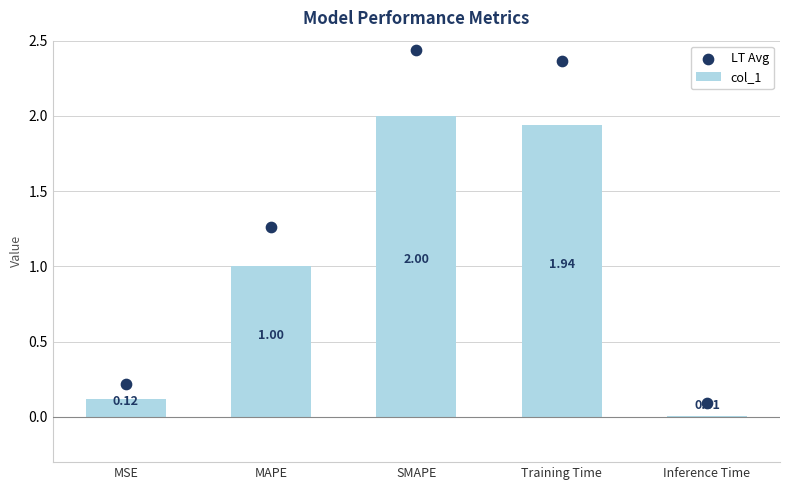

At how many categories does at least one series exceed 2?

2